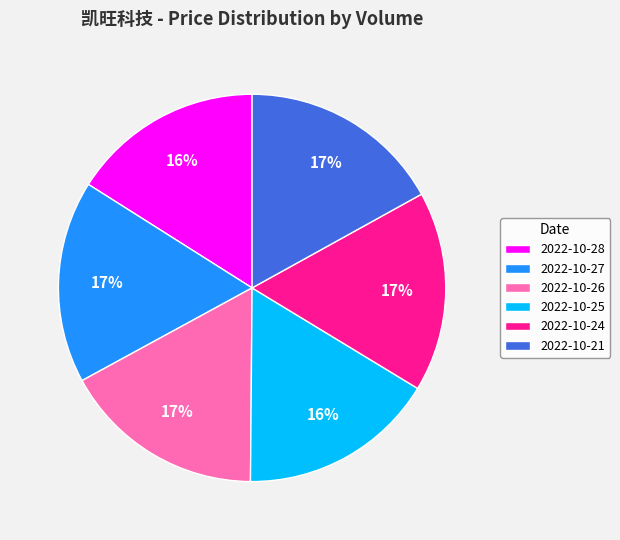

What is the ratio of the value at 2022-10-26 to the value at 2022-10-27?

1.0